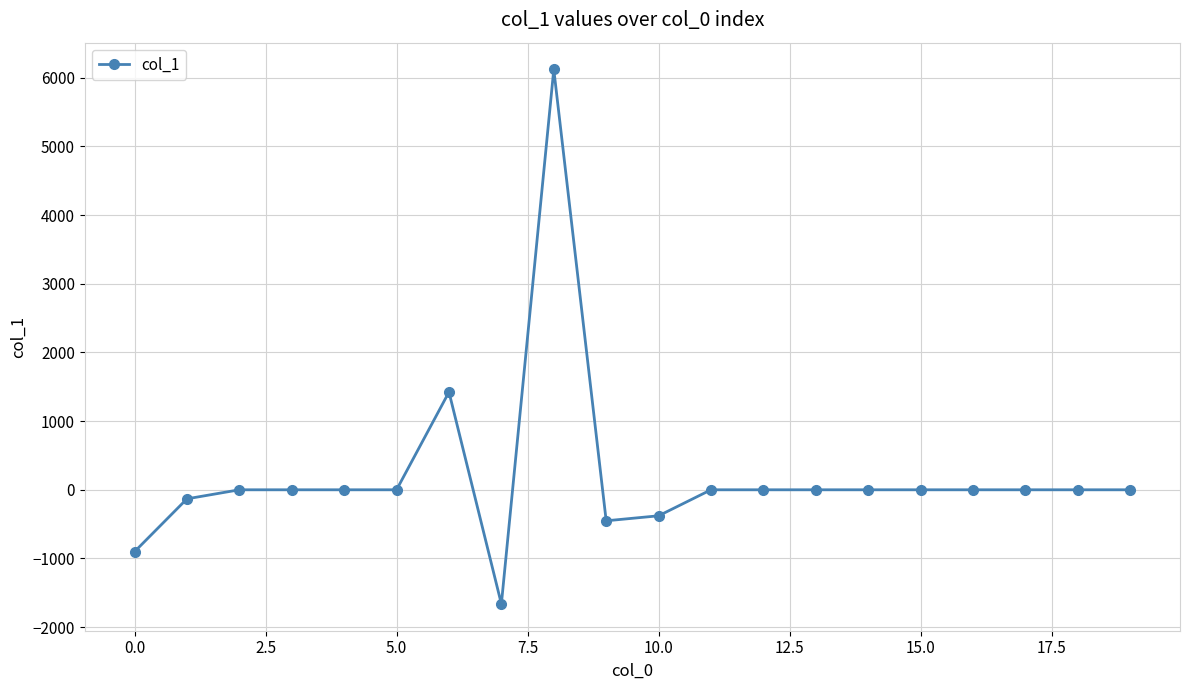

What is the minimum value shown in the chart?

-1663.1